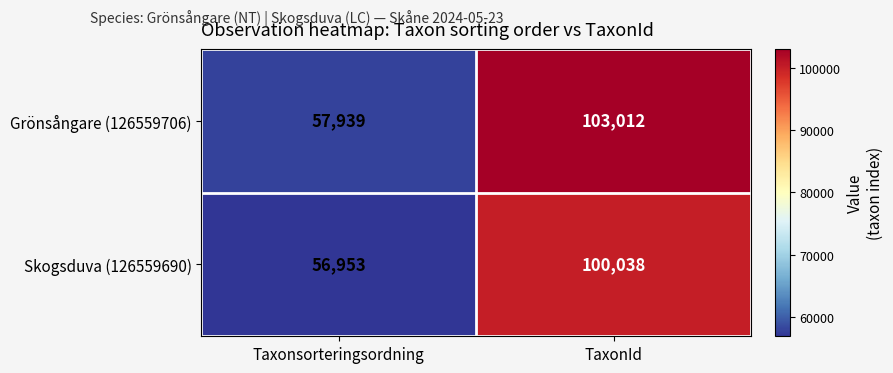

The Grönsångare (126559706) series shows 57939 at Taxonsorteringsordning. True or false?

True